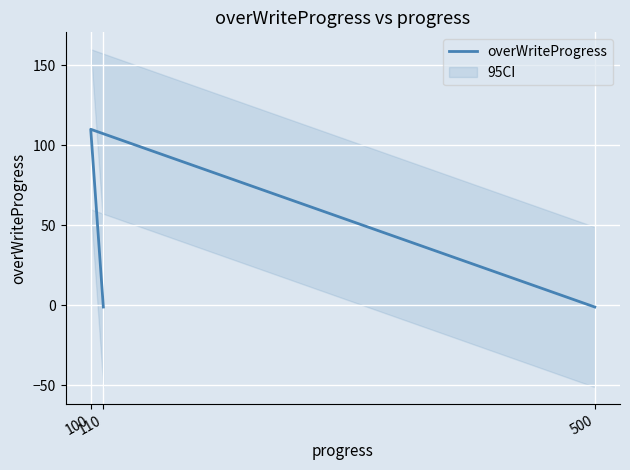

List the labels in order of value, largest first.

100, 500, 110